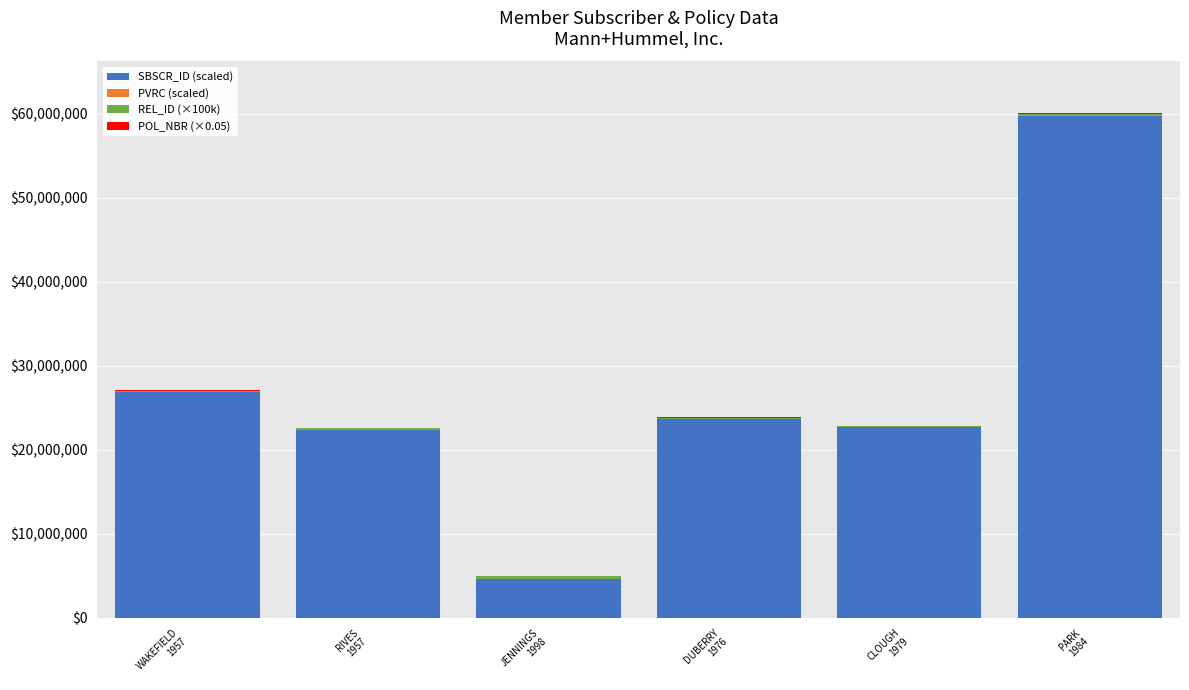

The SBSCR_ID (scaled) series shows 22733774.5 at CLOUGH
1979. True or false?

True